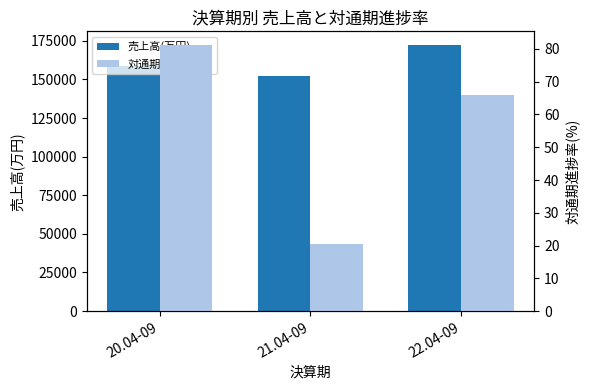

How many values in the 対通期進捗率(%) series exceed 65?

2